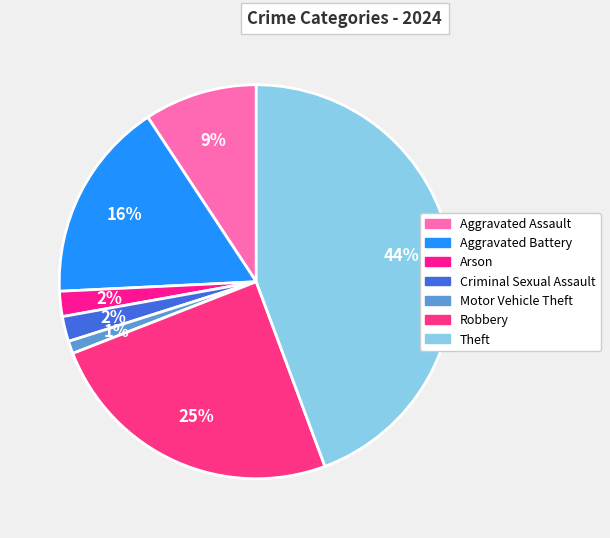

How many segments does this pie chart have?

7